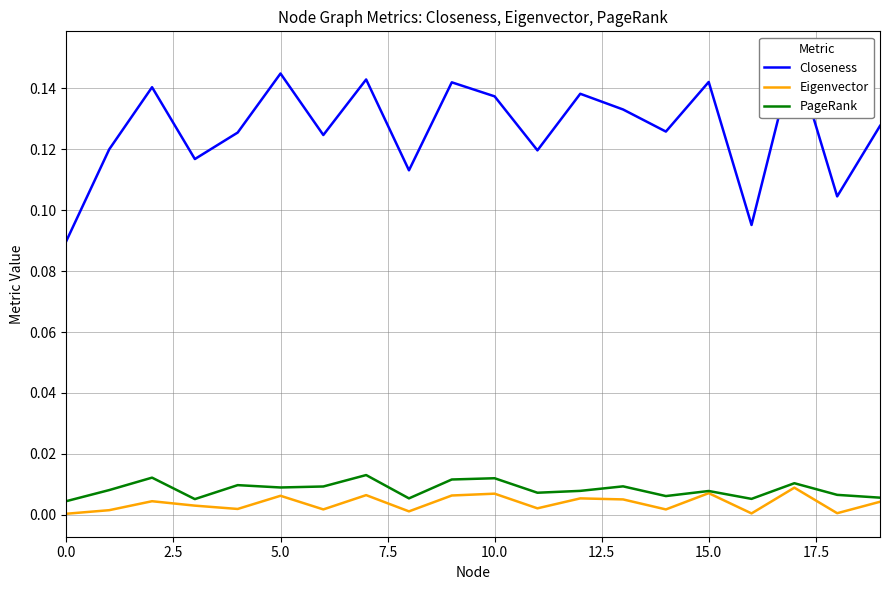

Between 11 and 10.0, which is larger?

10.0